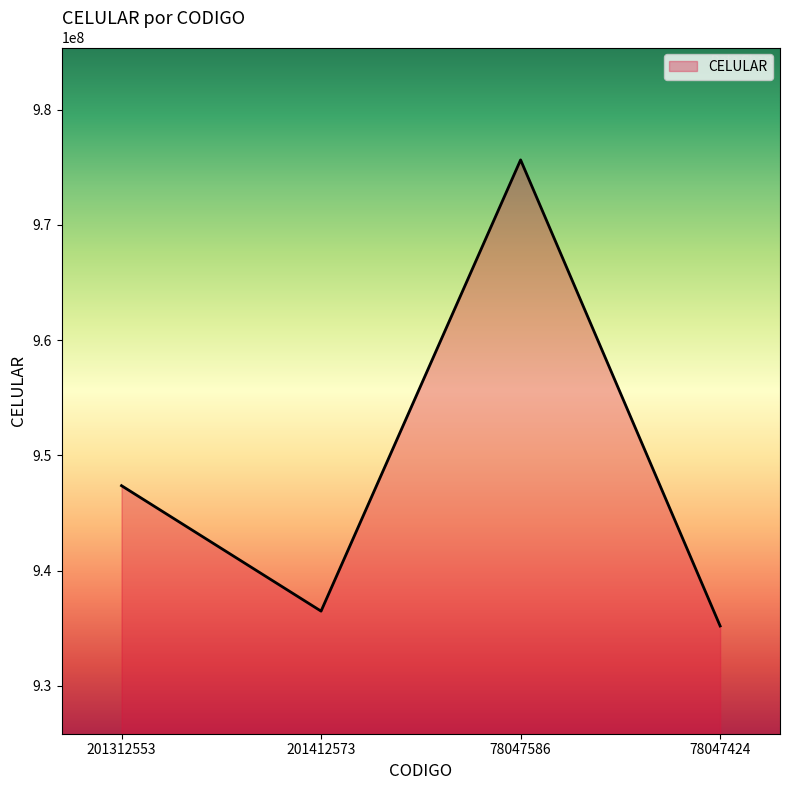

How many series are shown in this chart?

1